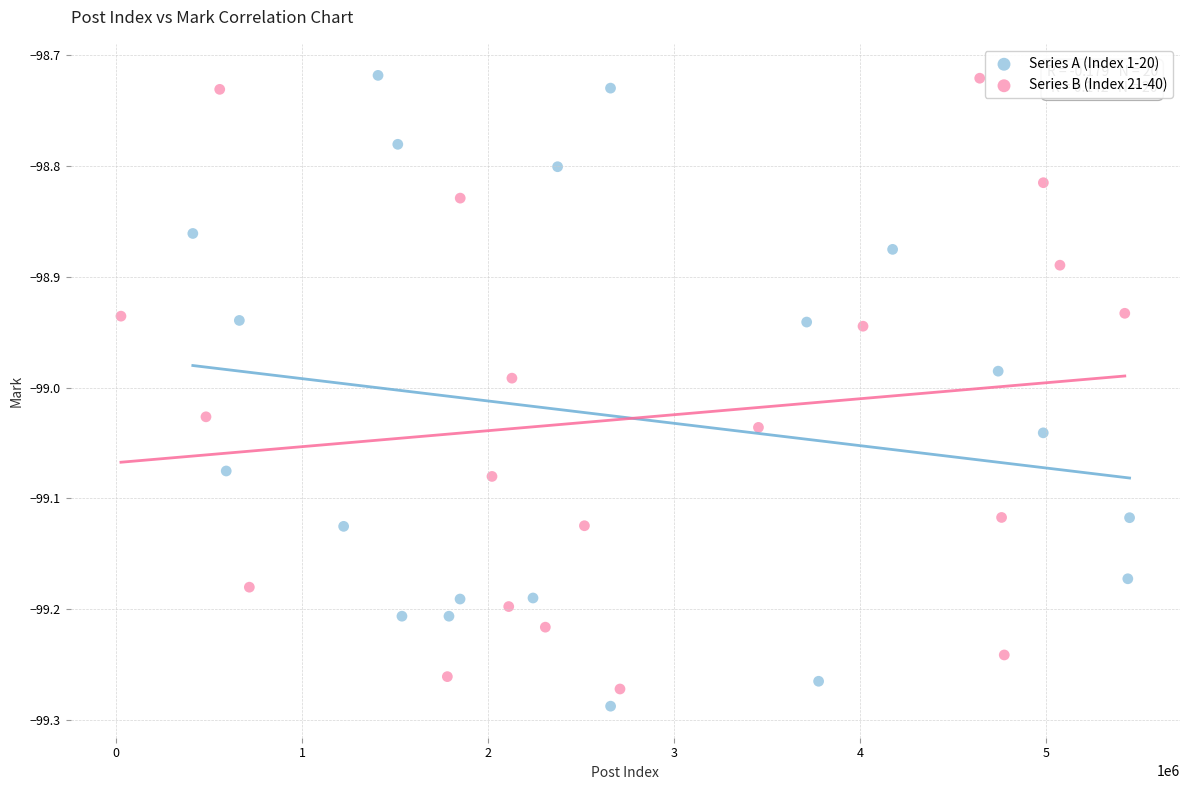

Which series has the largest Y range (max minus min)?

Series A (Index 1-20)